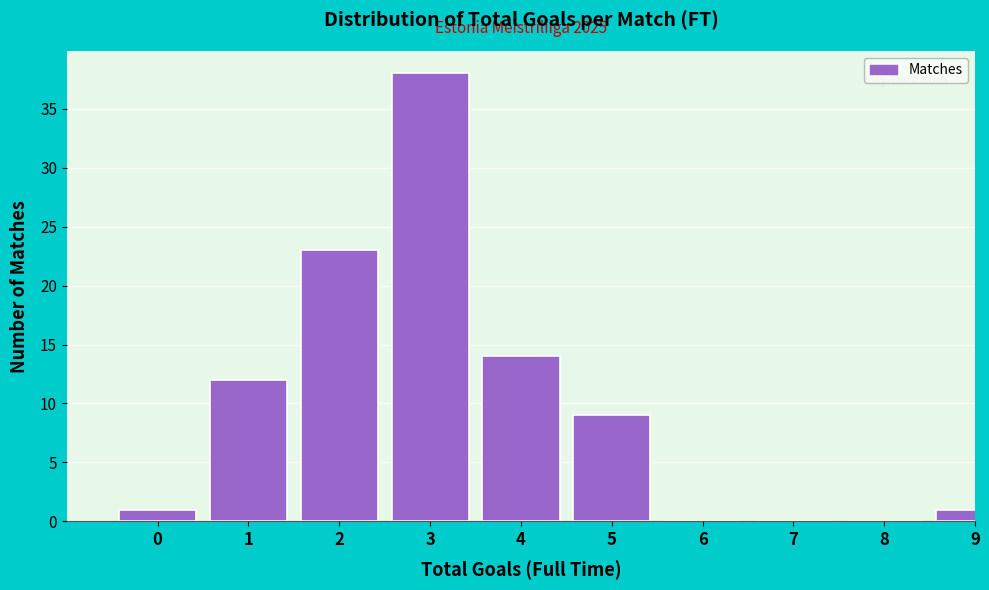

Reading left to right, extract all data points from this chart.

0=1	1=12	2=23	3=38	4=14	5=9	6=0	7=0	8=0	9=1